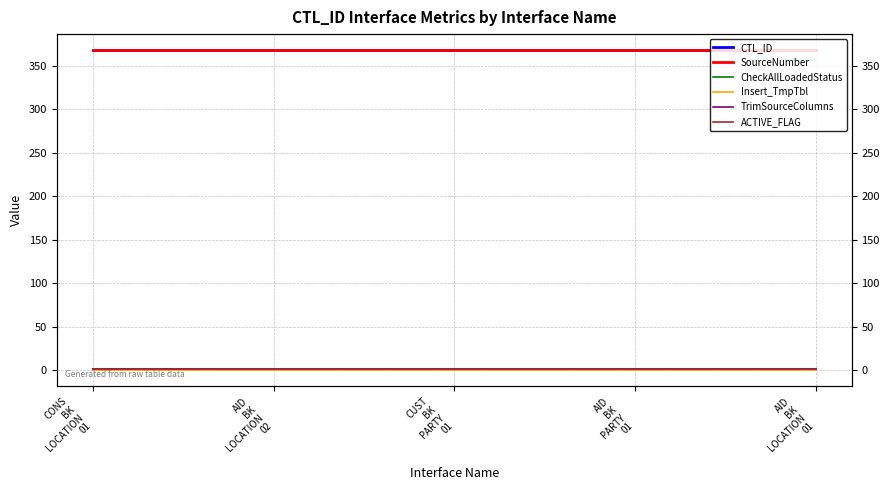

What is the label of the 4th point from the right?

AID
BK
LOCATION
02